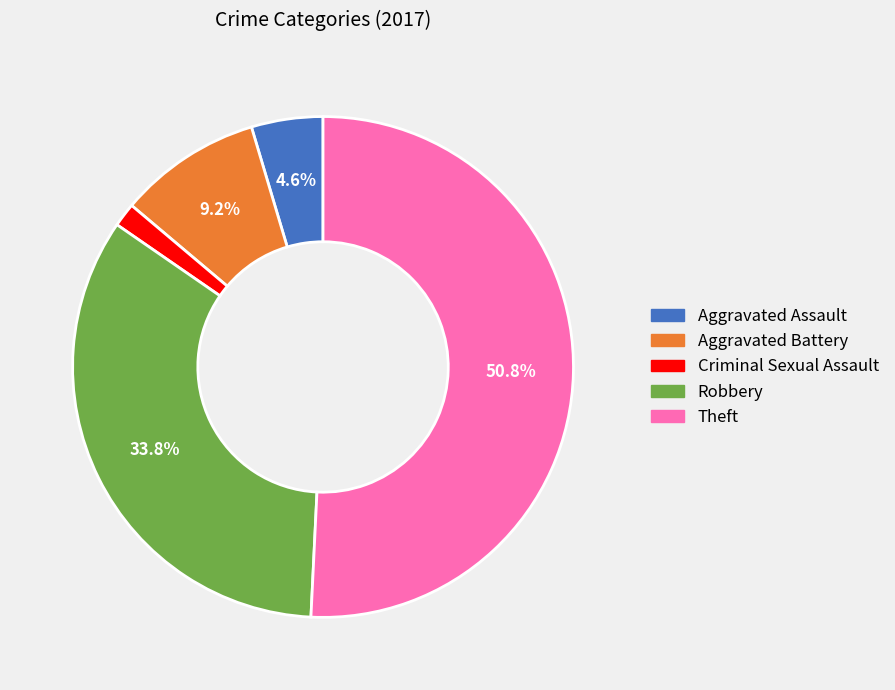

How many segments does this pie chart have?

5